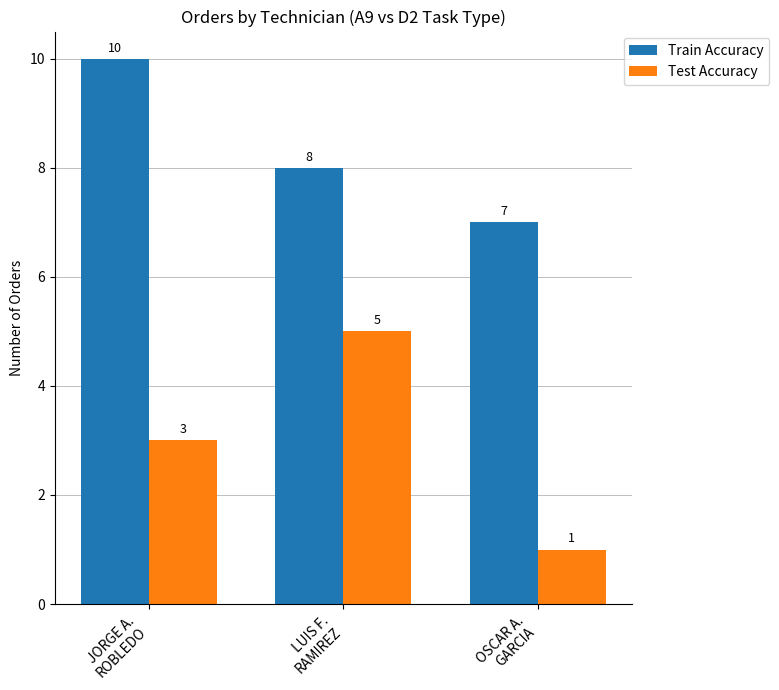

What is the difference between the Train Accuracy values at JORGE A.
ROBLEDO and OSCAR A.
GARCIA?

3